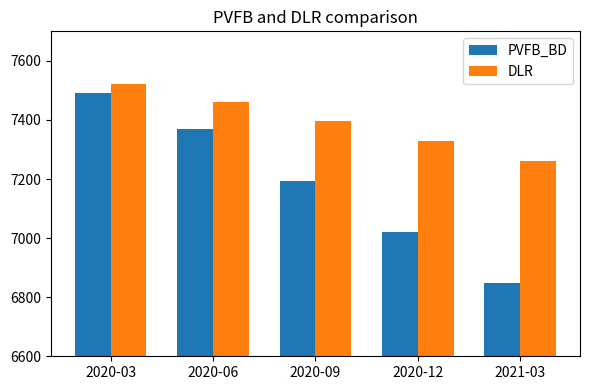

What is the difference between the highest and lowest values at 2020-12?

310.5